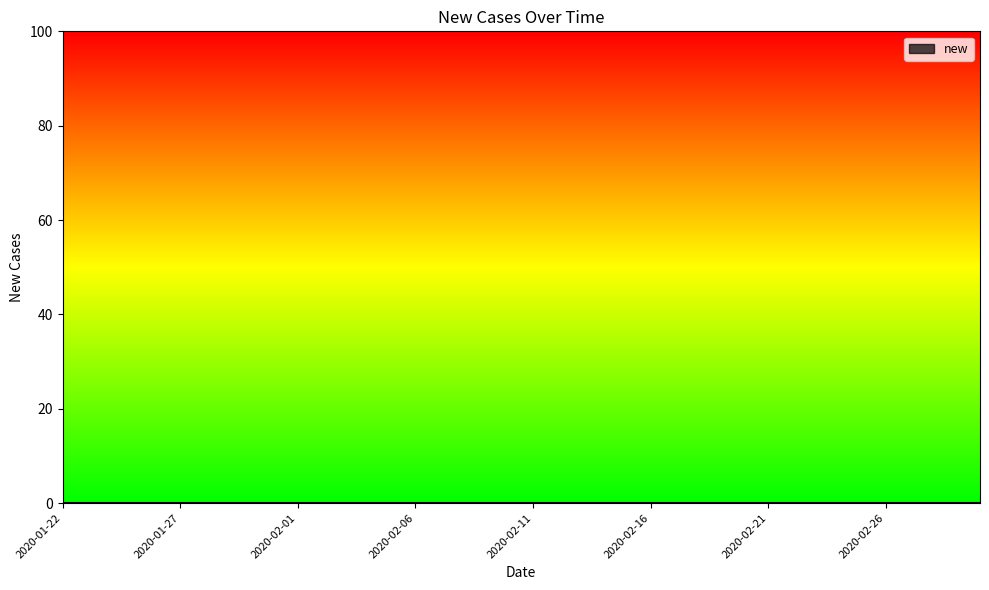

What is the difference between the second highest and second lowest values?

38